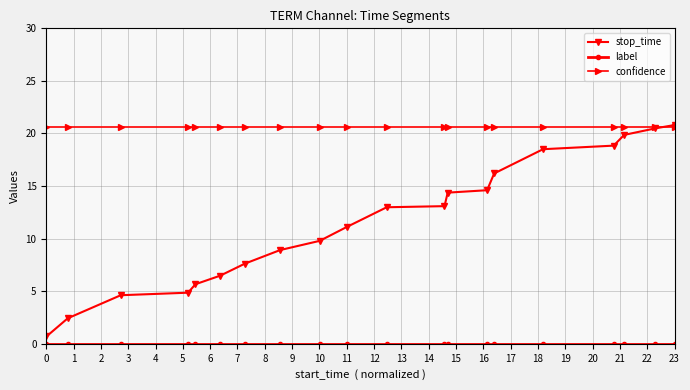

What is the lowest value of the confidence series?

20.6